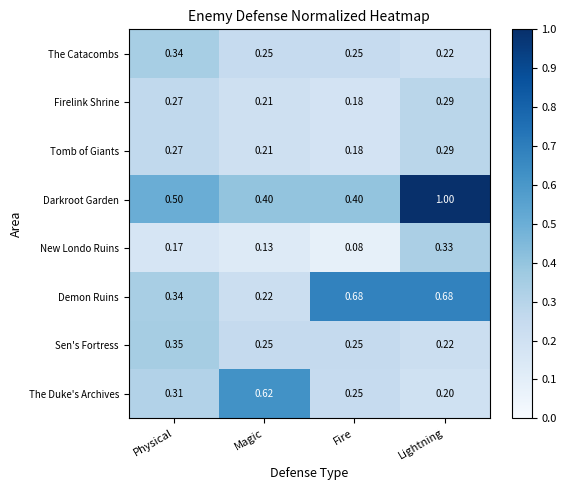

At which category is the sum across all series the highest?

Lightning